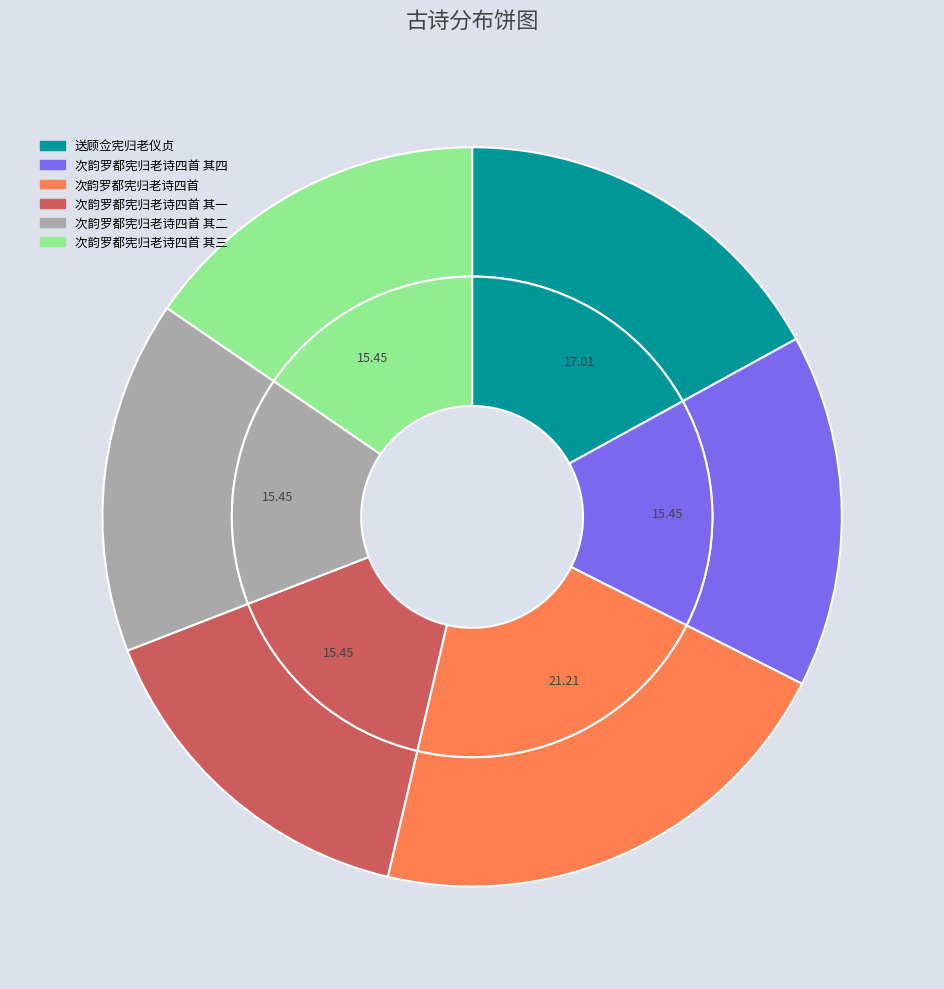

Is it true that 次韵罗都宪归老诗四首 其四 is 25% of the pie?

False